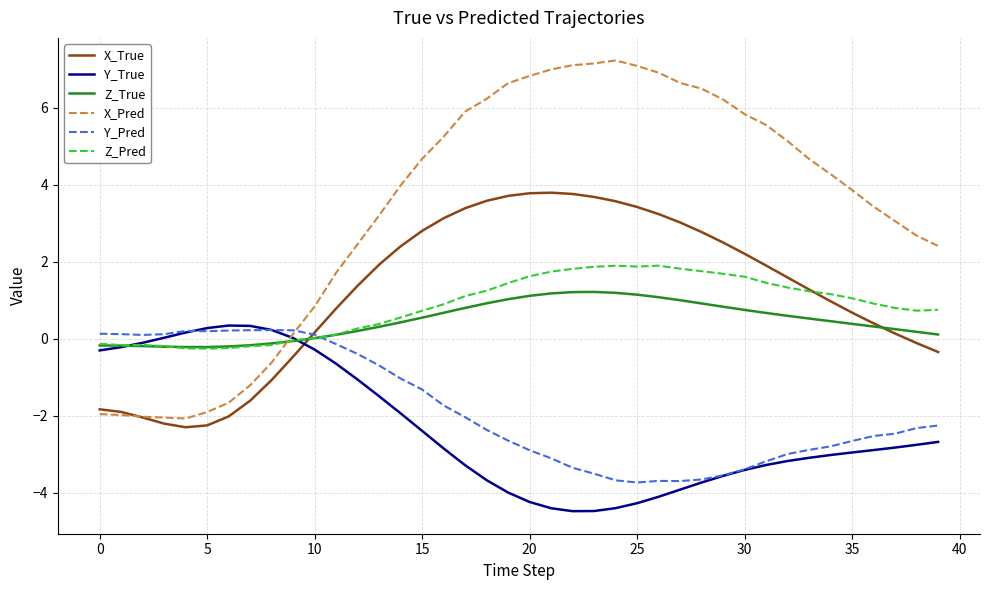

How many times do Z_True and X_Pred cross each other?

1